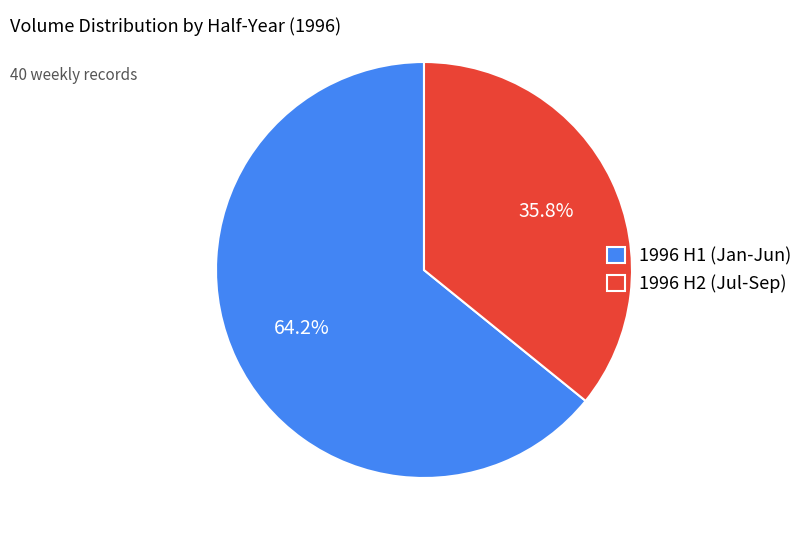

Which slice is the smallest?

1996 H2 (Jul-Sep)